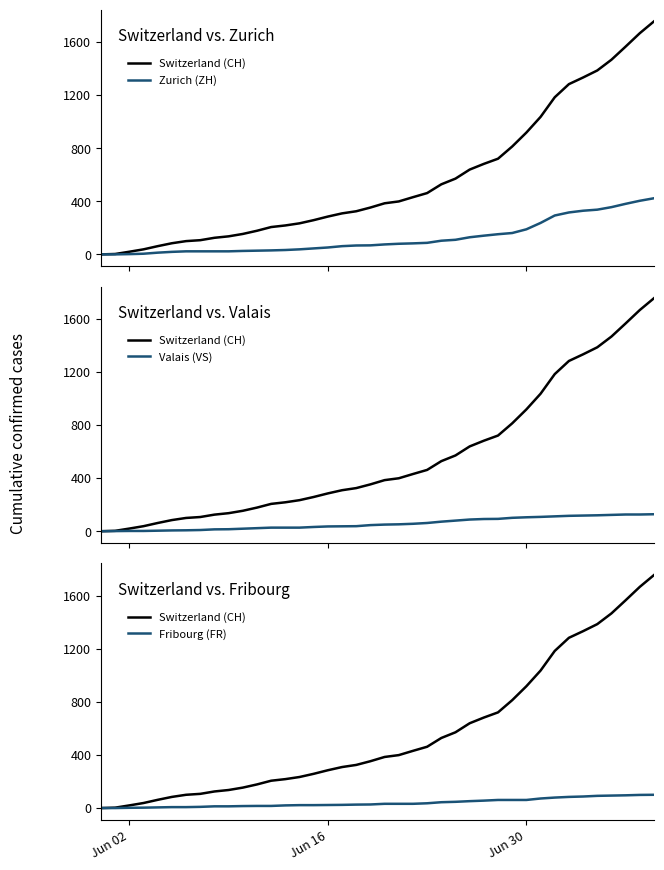

List the series in order of their peak value, highest first.

Switzerland (CH), Zurich (ZH), Valais (VS), Fribourg (FR)